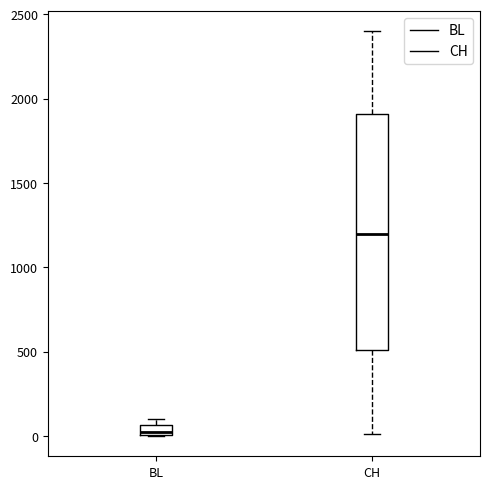

Comparing the boxes themselves (not the whiskers), which one is the tallest?

CH